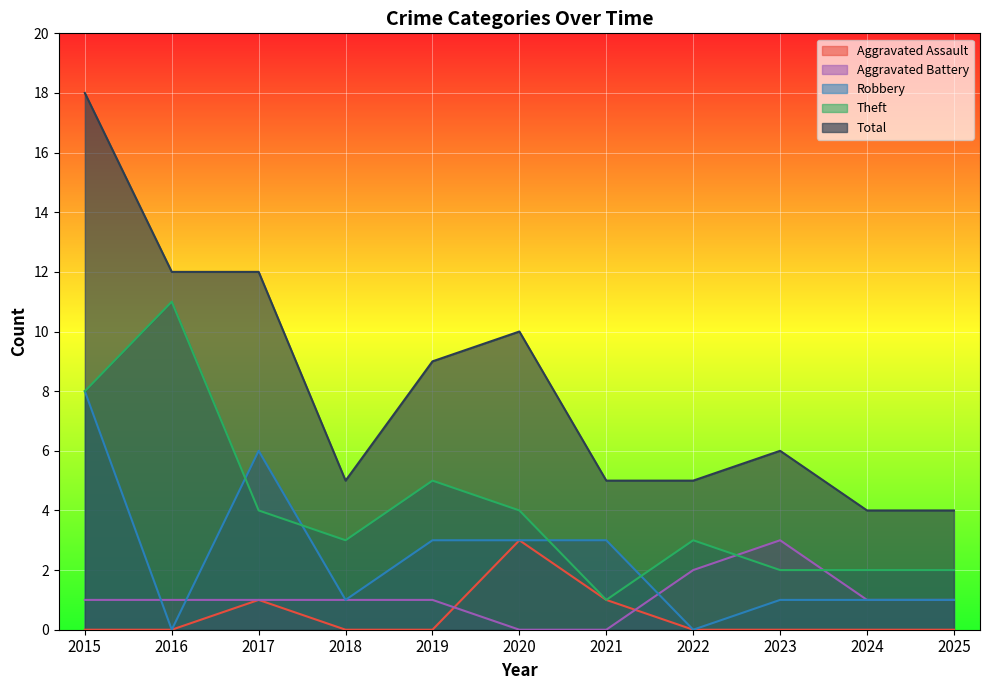

How many categories are shown in the chart?

11